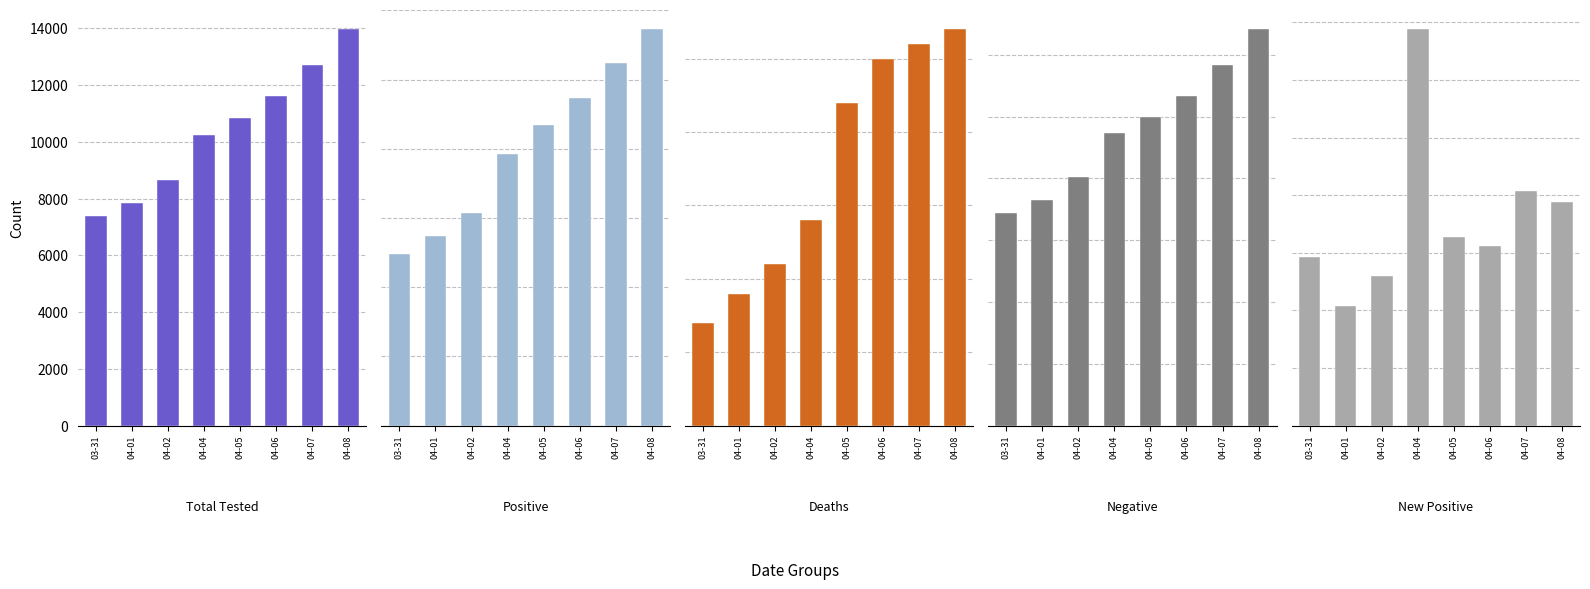

At how many categories does at least one series exceed 1050?

8